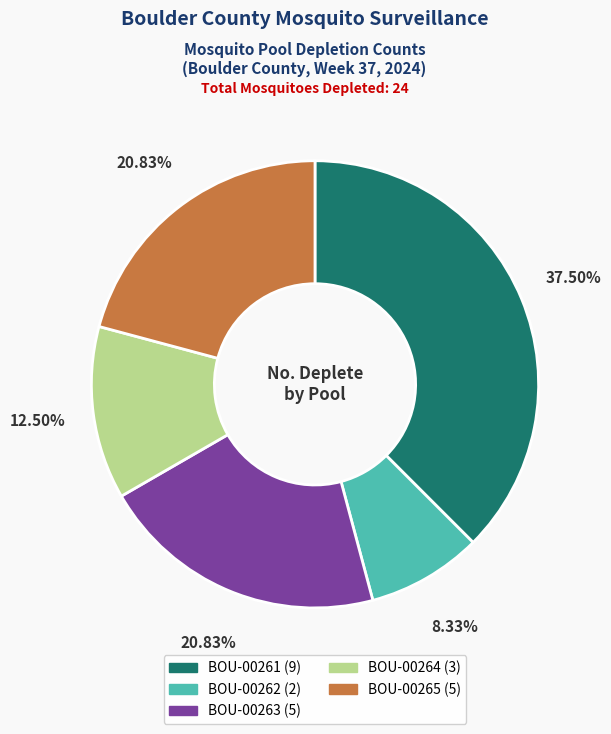

Which category has the smallest portion of the pie?

BOU-00262